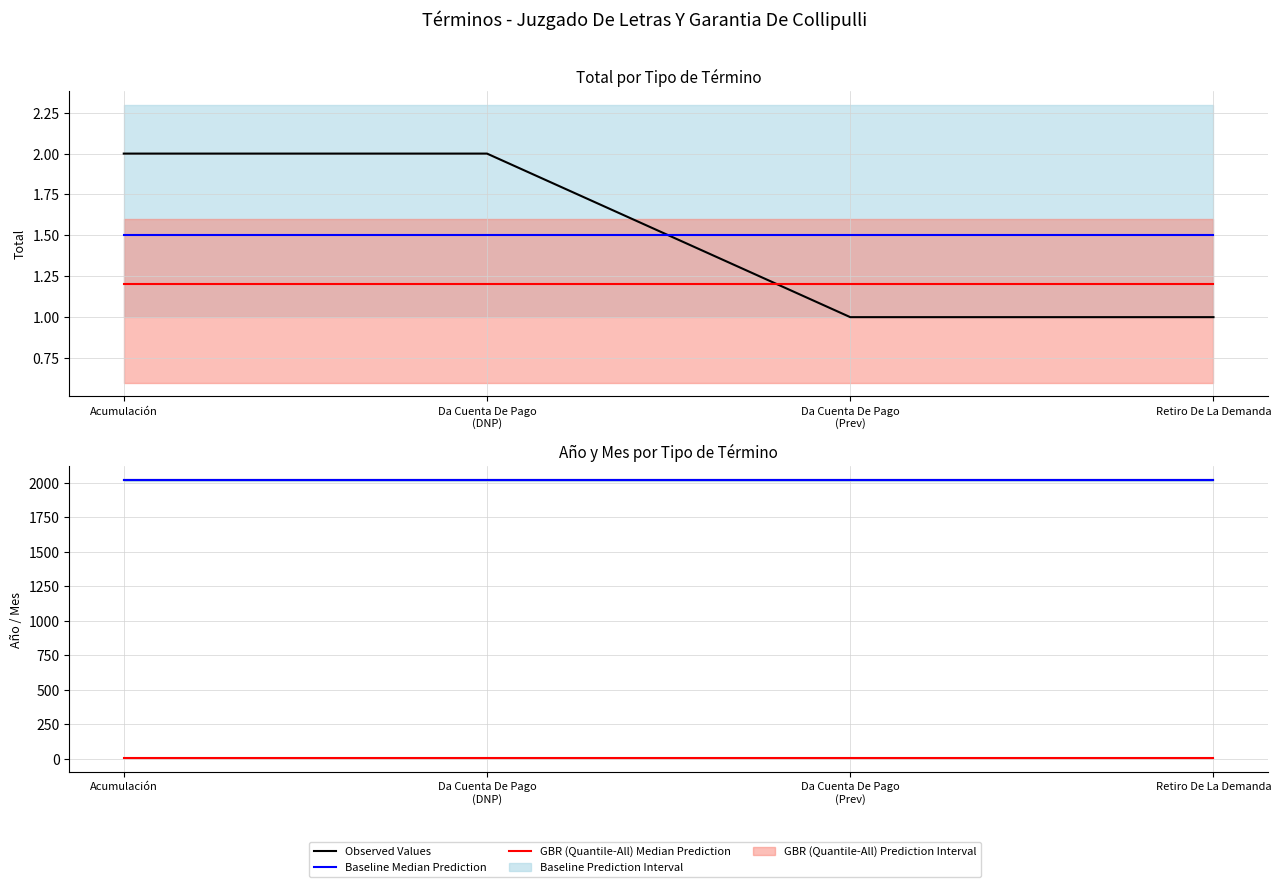

What is the sum of all Baseline Median Prediction values?

8068